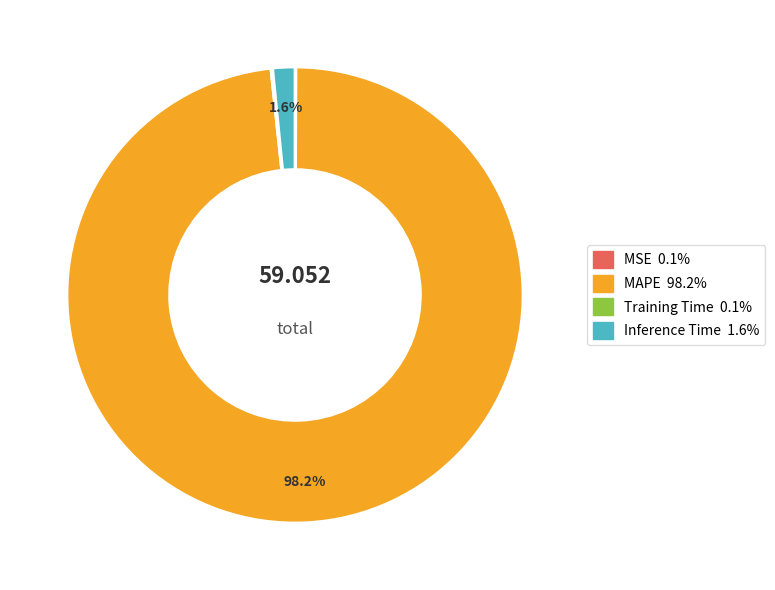

What is the largest slice in the pie chart?

MAPE